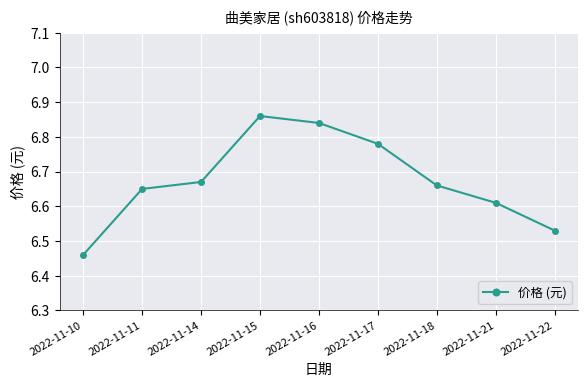

List the labels in order of value, smallest first.

2022-11-10, 2022-11-22, 2022-11-21, 2022-11-11, 2022-11-18, 2022-11-14, 2022-11-17, 2022-11-16, 2022-11-15